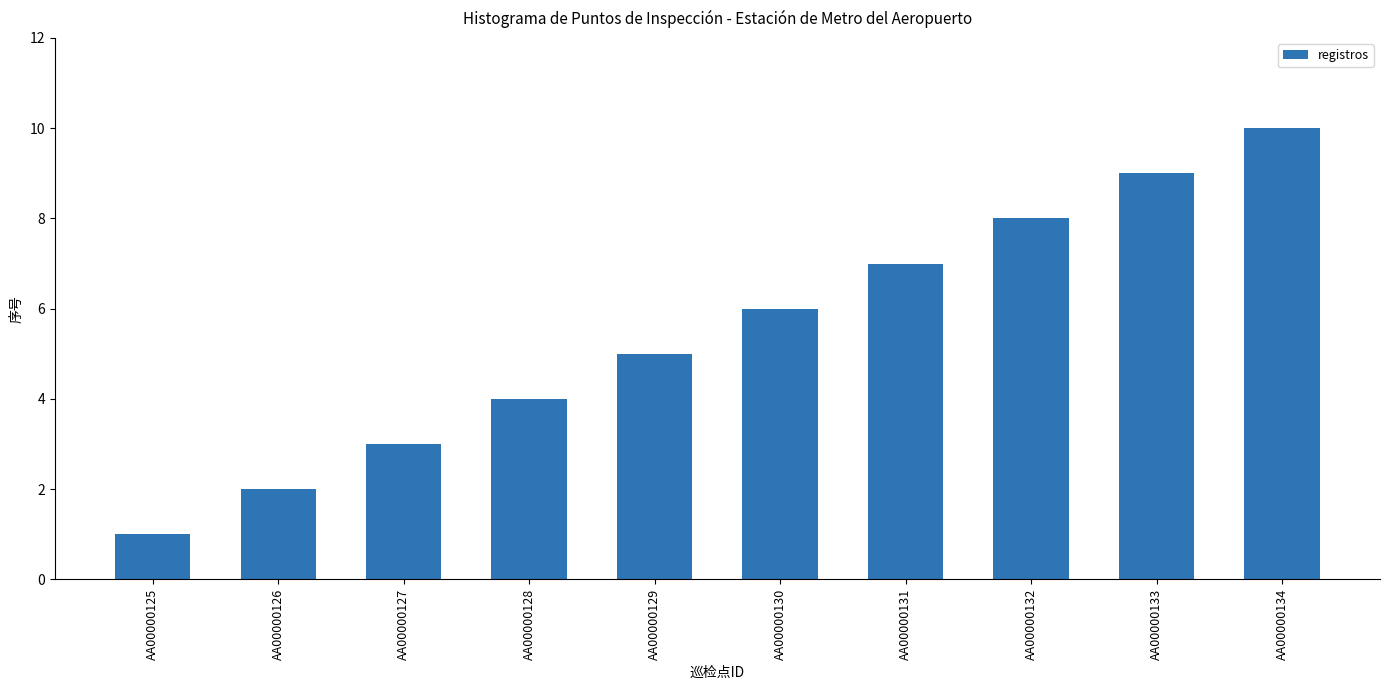

At which category does the chart reach its minimum across all series?

AA00000125